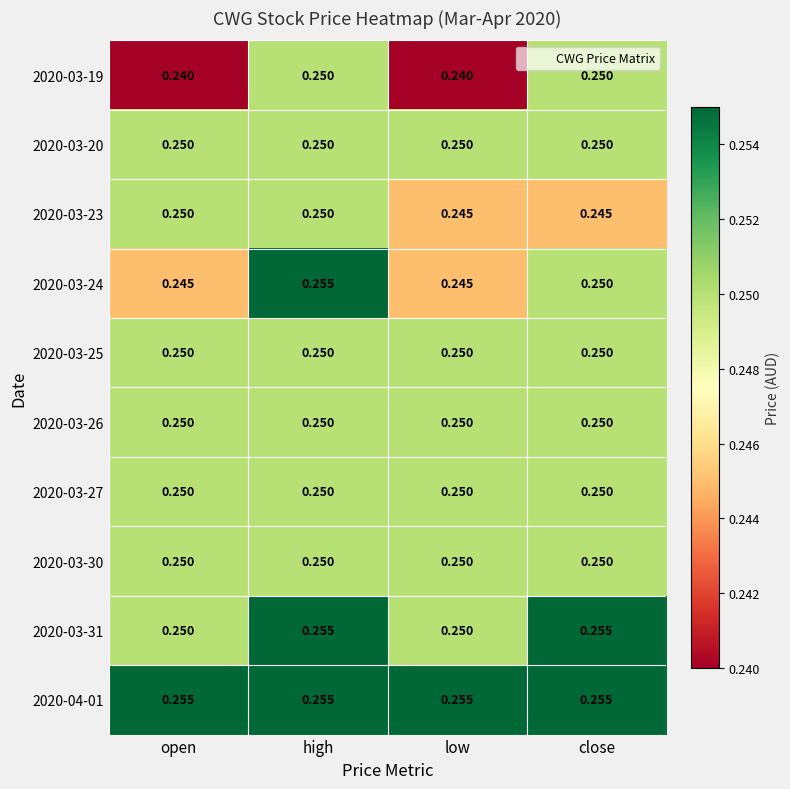

At which category is the sum across all series the highest?

high